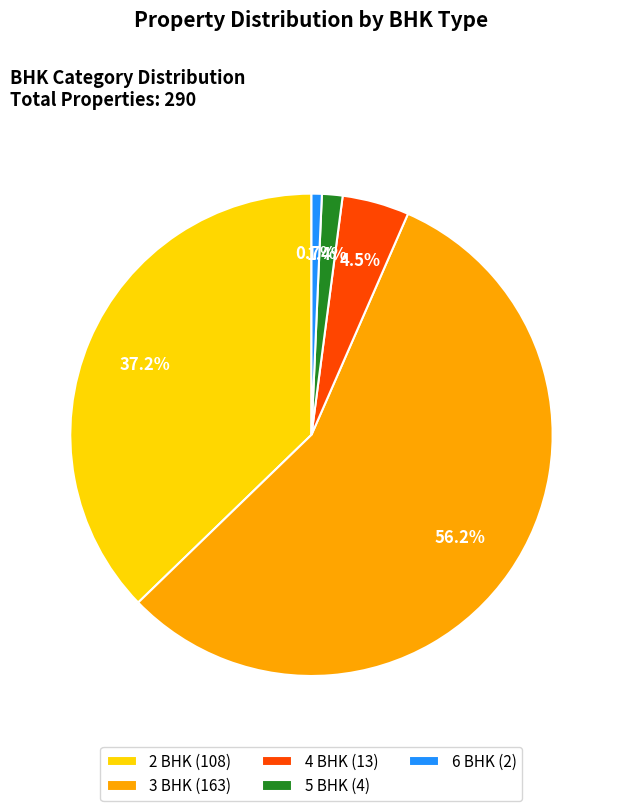

To the nearest percent, what percentage of the pie is 2 BHK?

37%